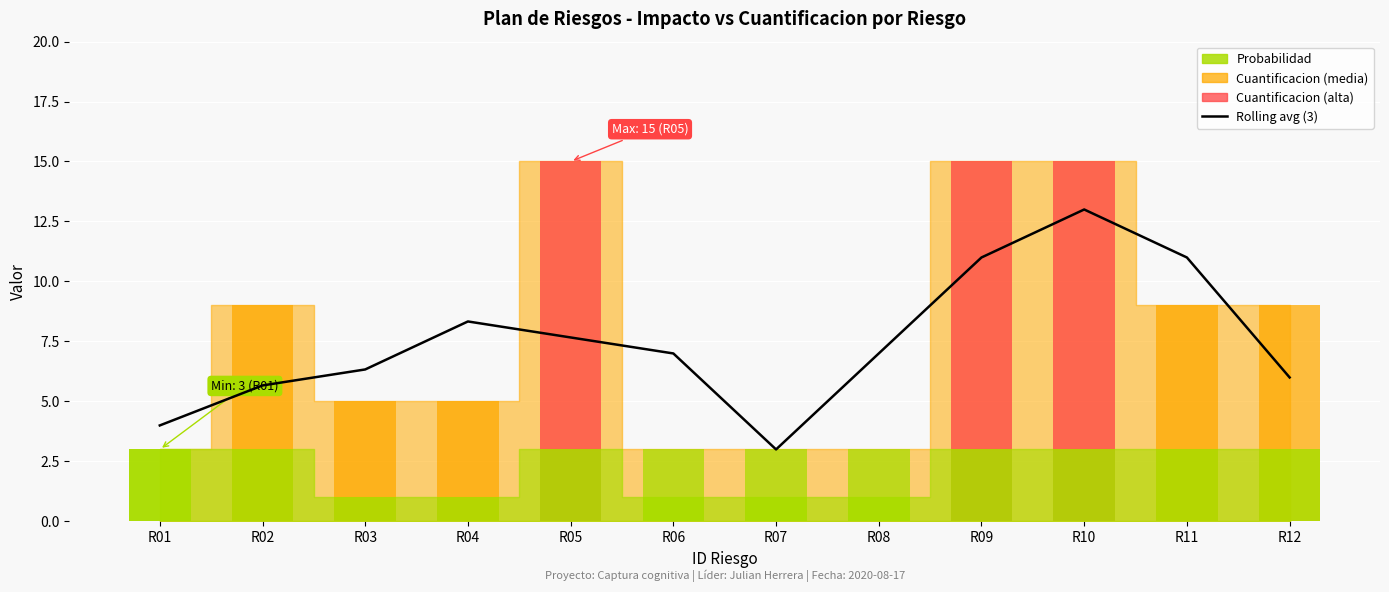

Between R08 and R03, which is larger?

R08